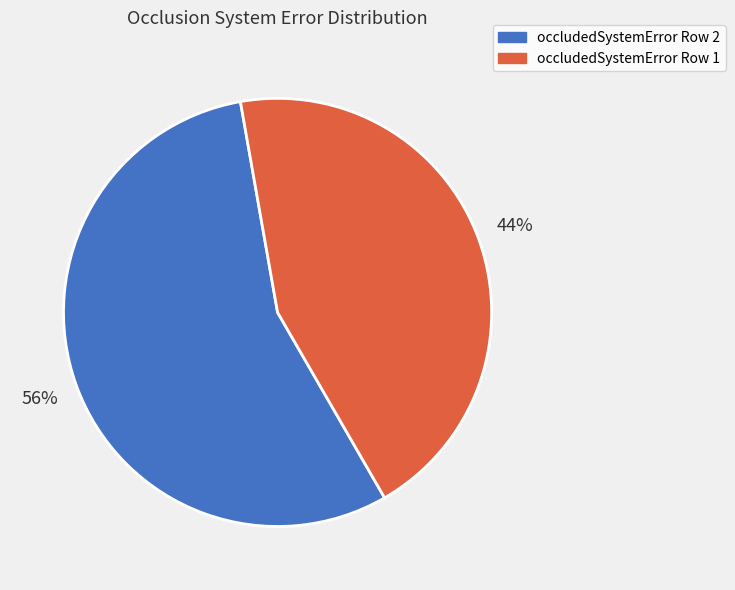

Is there any slice that represents more than half of the pie?

Yes